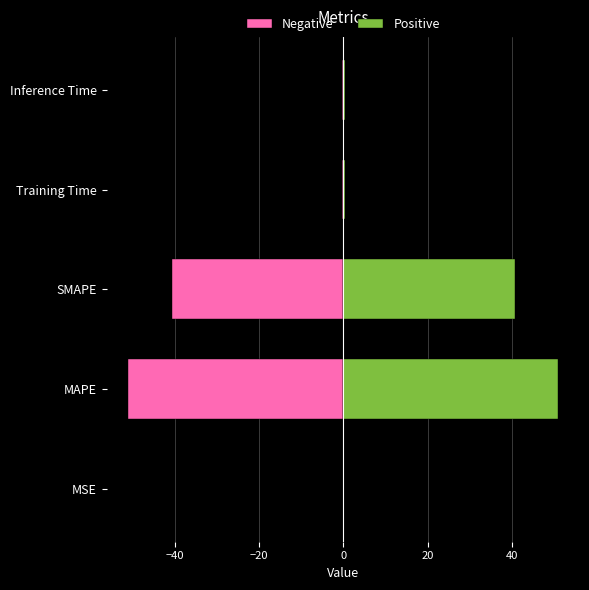

How many distinct data groups are displayed?

2